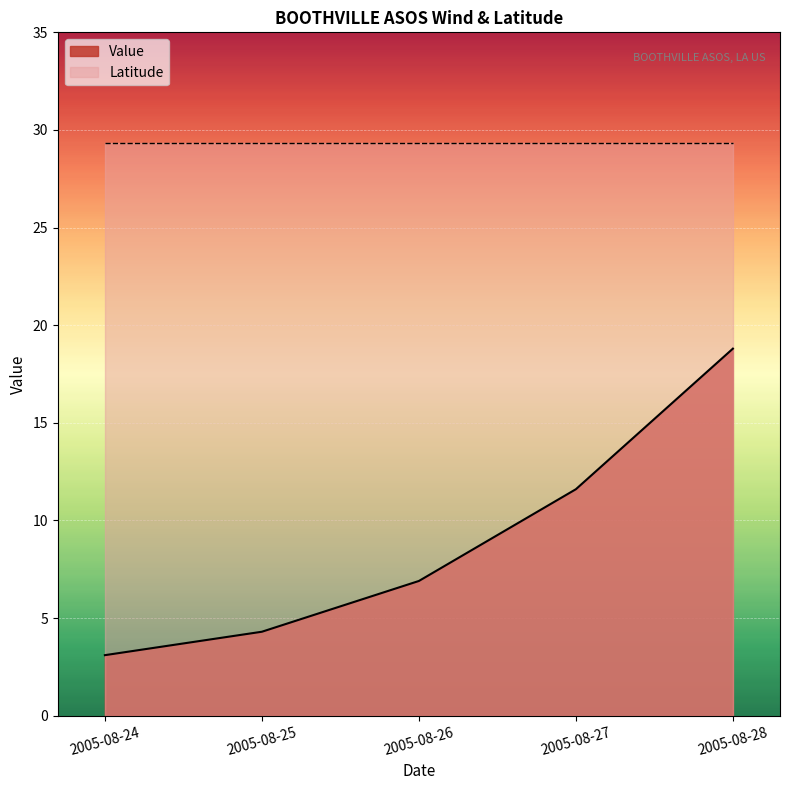

What is the change in value from 2005-08-26 to 2005-08-28?

+11.9